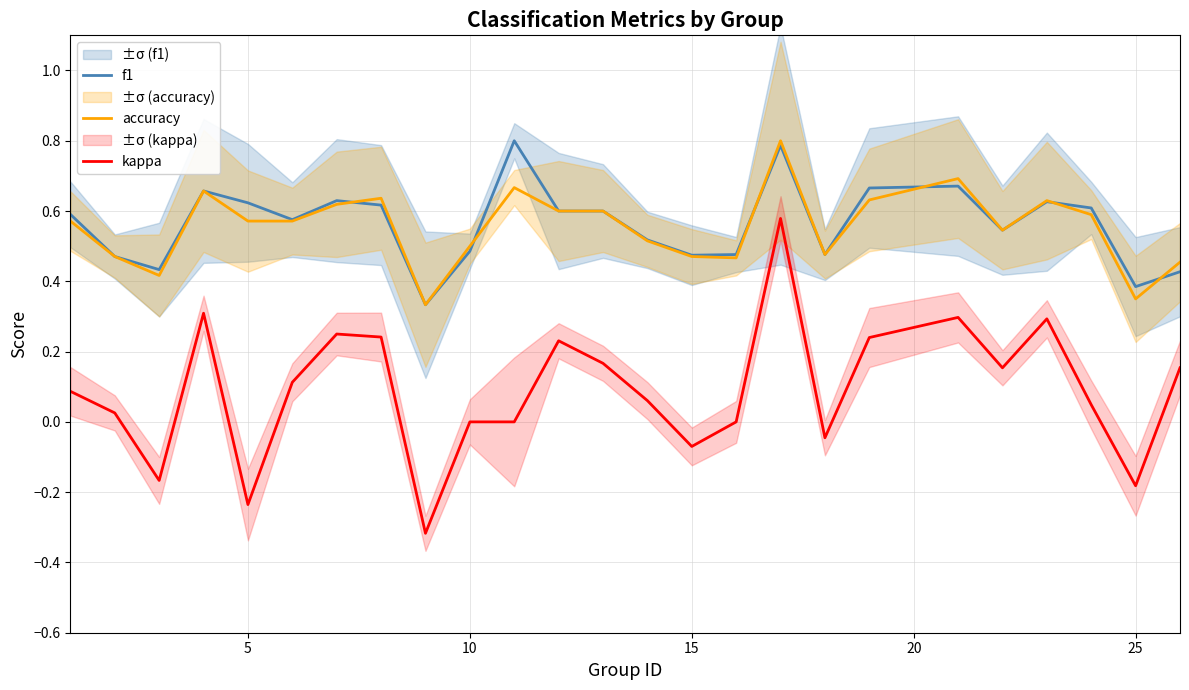

The value of kappa at 5 is -0.4. True or false?

False